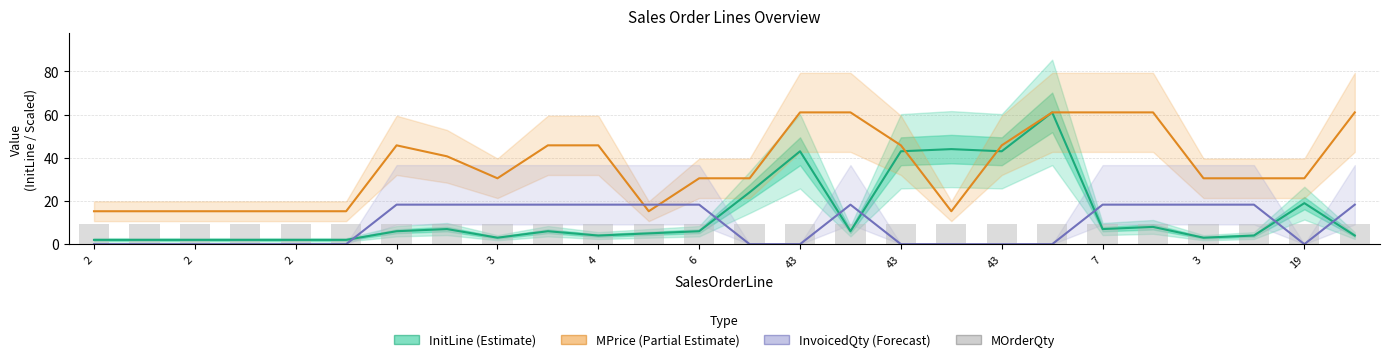

How many positive values does the InvoicedQty (Forecast) series have?

13